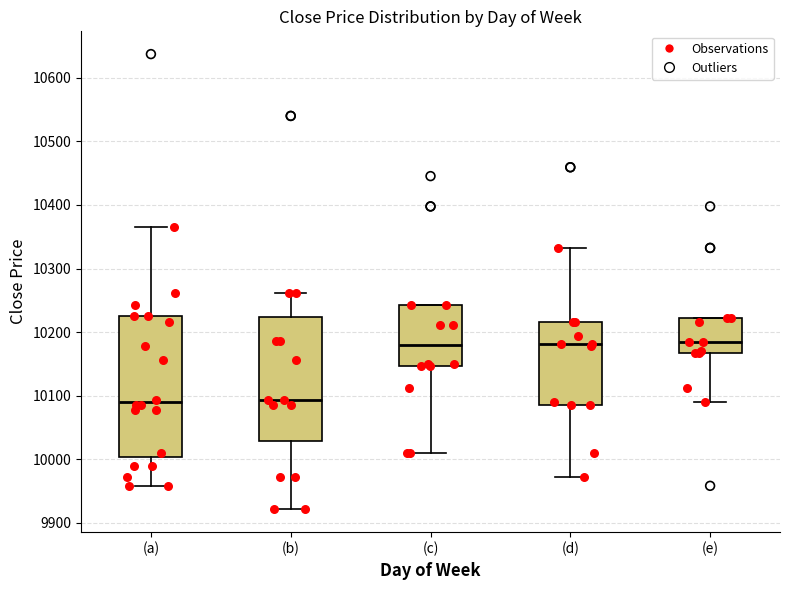

Comparing the boxes themselves (not the whiskers), which one is the tallest?

(a)